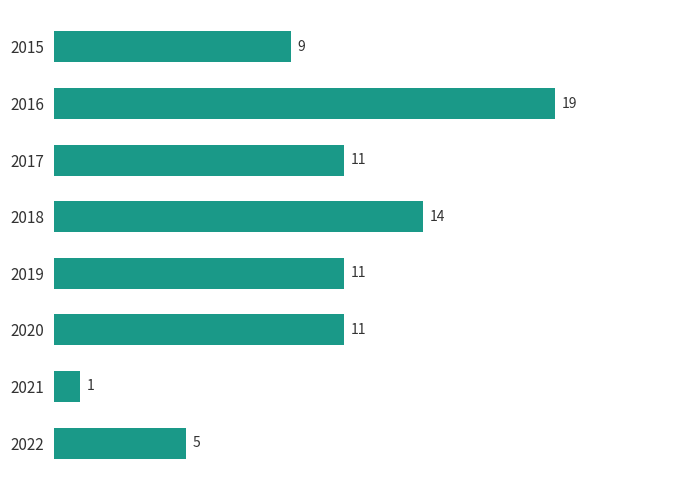

What is the approximate value at 2017, to the nearest 5?

10